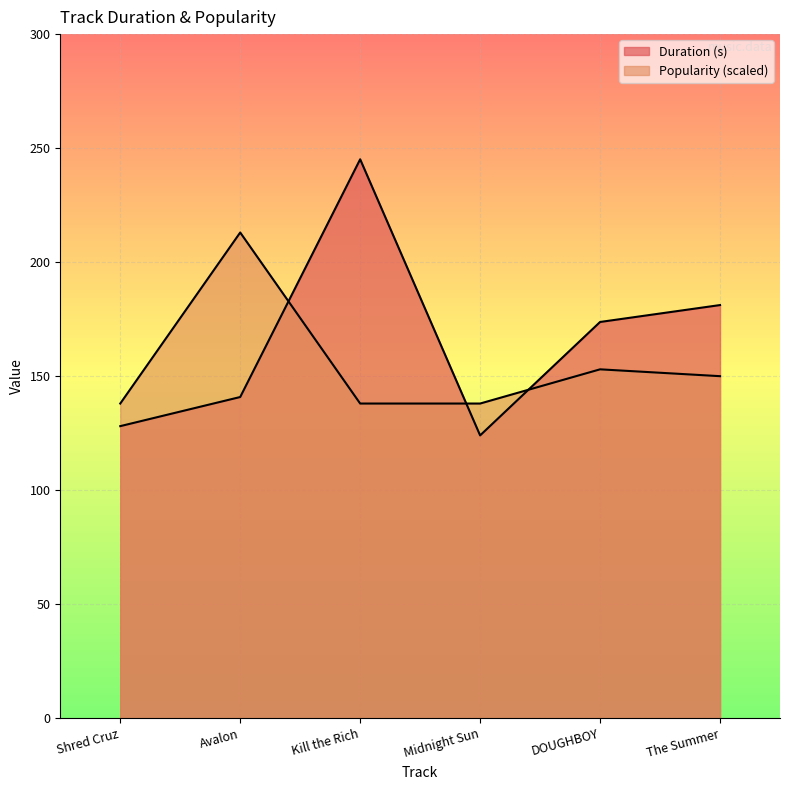

Between The Summer and Shred Cruz, which is larger?

The Summer